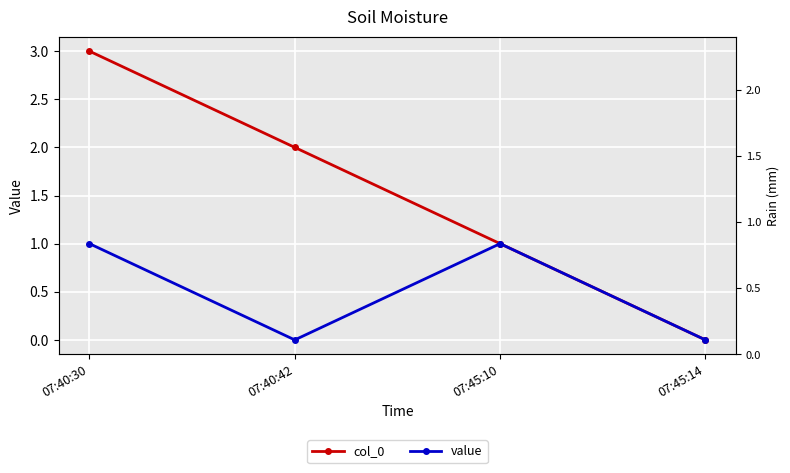

True or false: col_0 has more than 2 points higher than both neighbors.

False